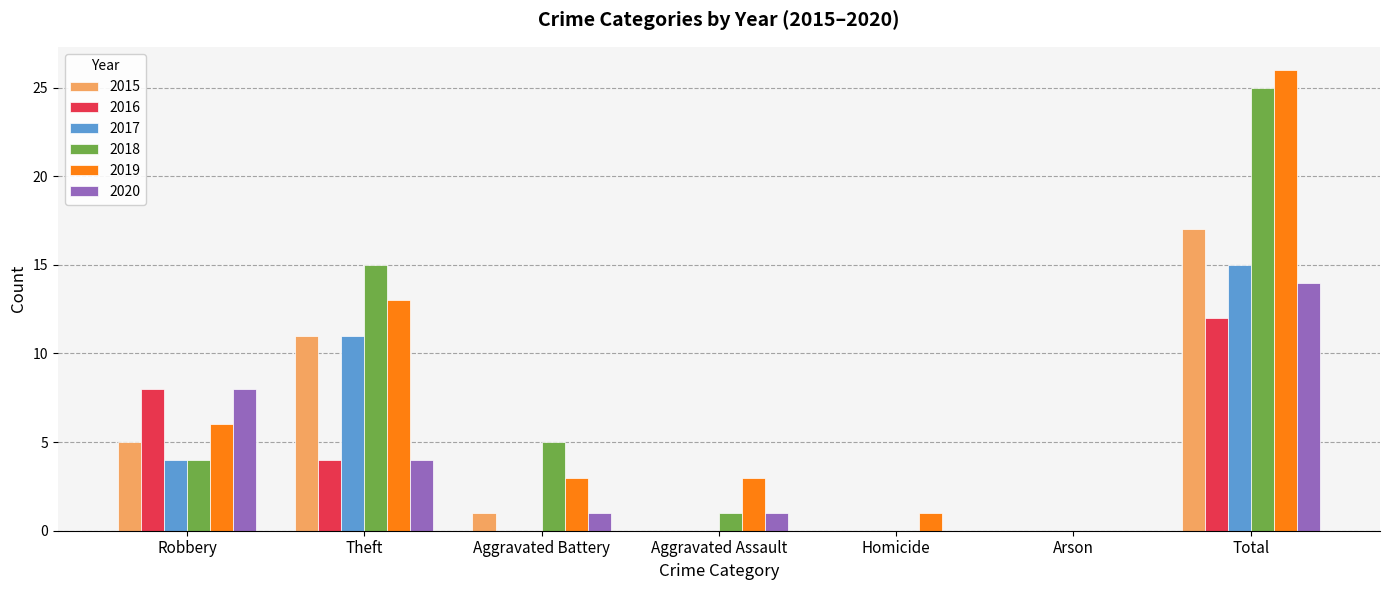

Where is 2020 nearest to the value 7?

Robbery